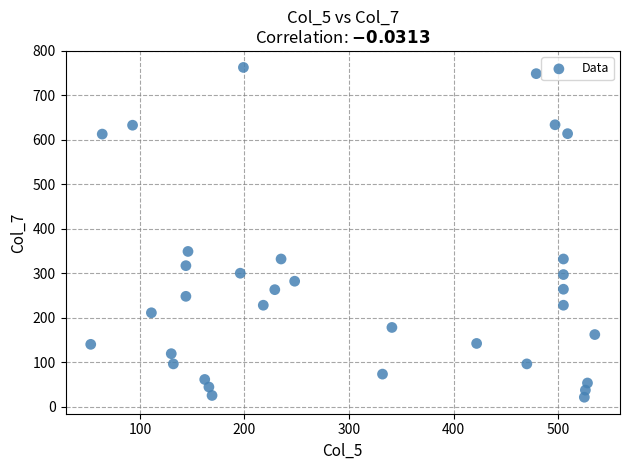

What Y value in the scatter plot is closest to 392?

349